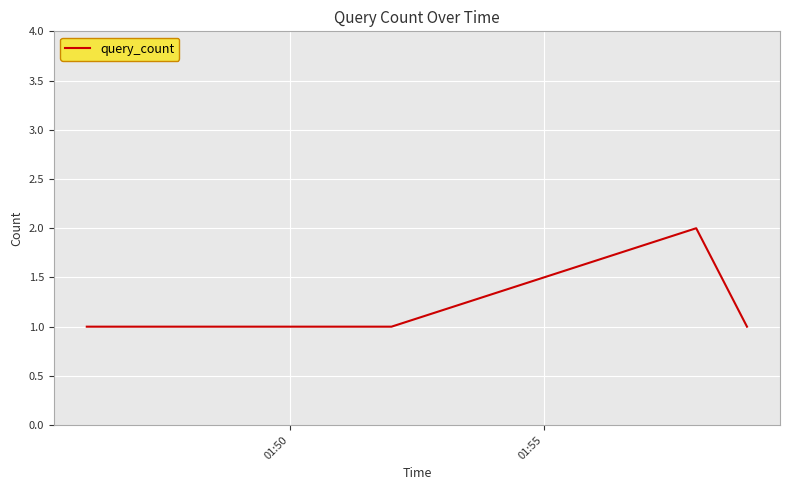

Is this an area chart (filled region under the line)?

No